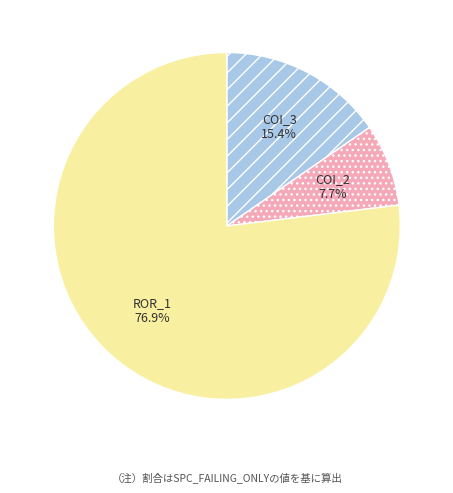

Rank the categories by value from highest to lowest.

ROR_1, COI_3, COI_2